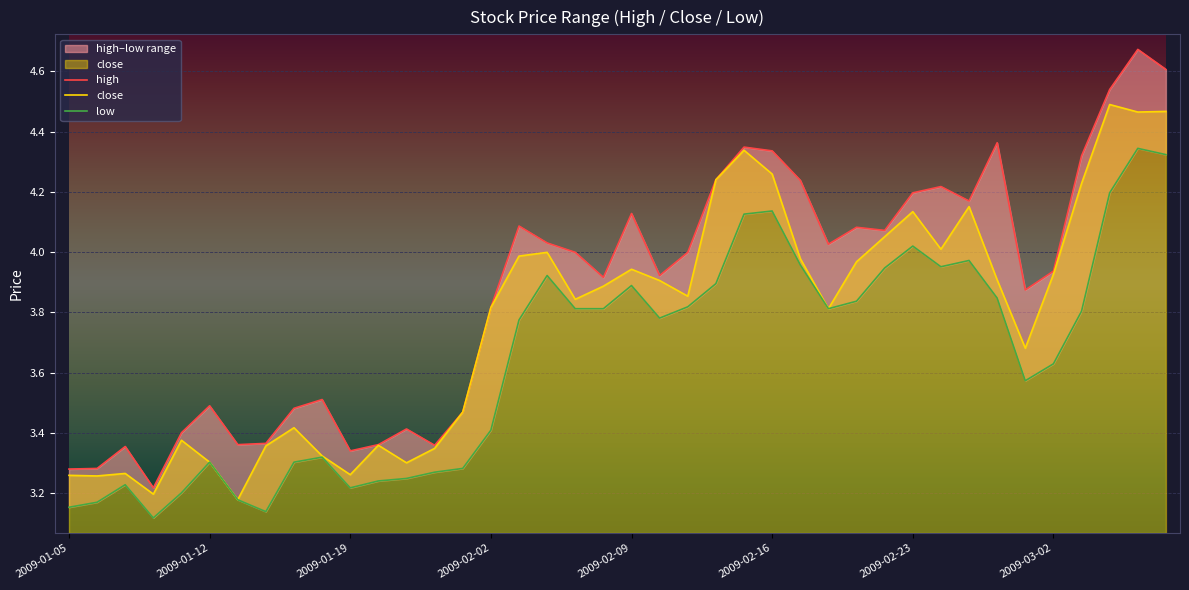

What is the maximum value shown in the chart?

4.7